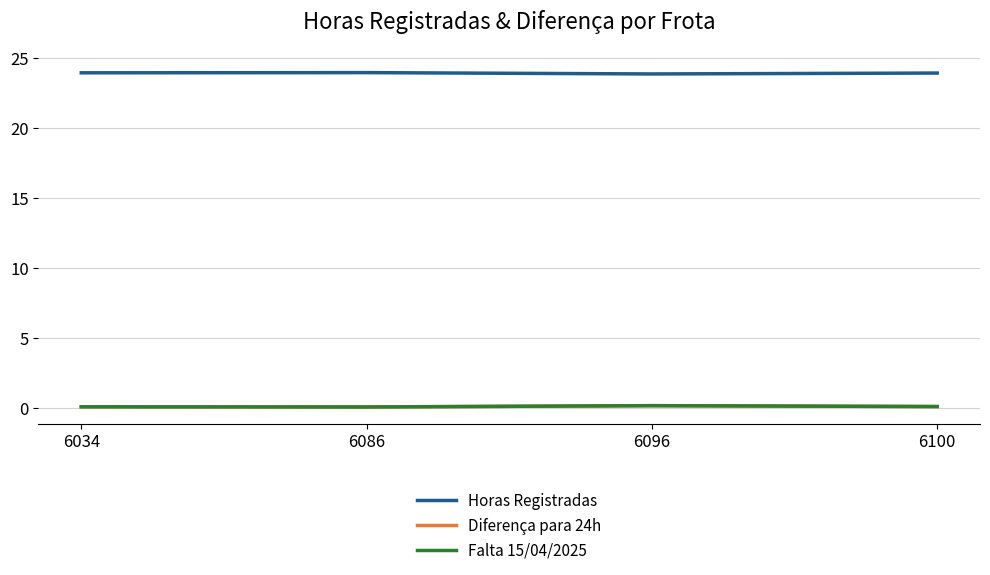

Reading left to right, list all the values displayed in this chart.

Horas Registradas: 6034=23.9	6086=23.9	6096=23.9	6100=23.9
Diferença para 24h: 6034=0.1	6086=0.1	6096=0.1	6100=0.1
Falta 15/04/2025: 6034=0.1	6086=0.1	6096=0.1	6100=0.1